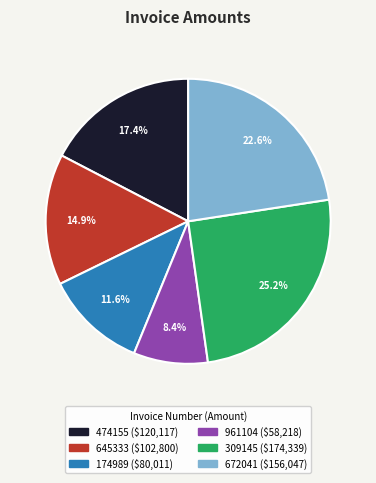

What percentage do 961104 and 309145 together represent?

33.6%